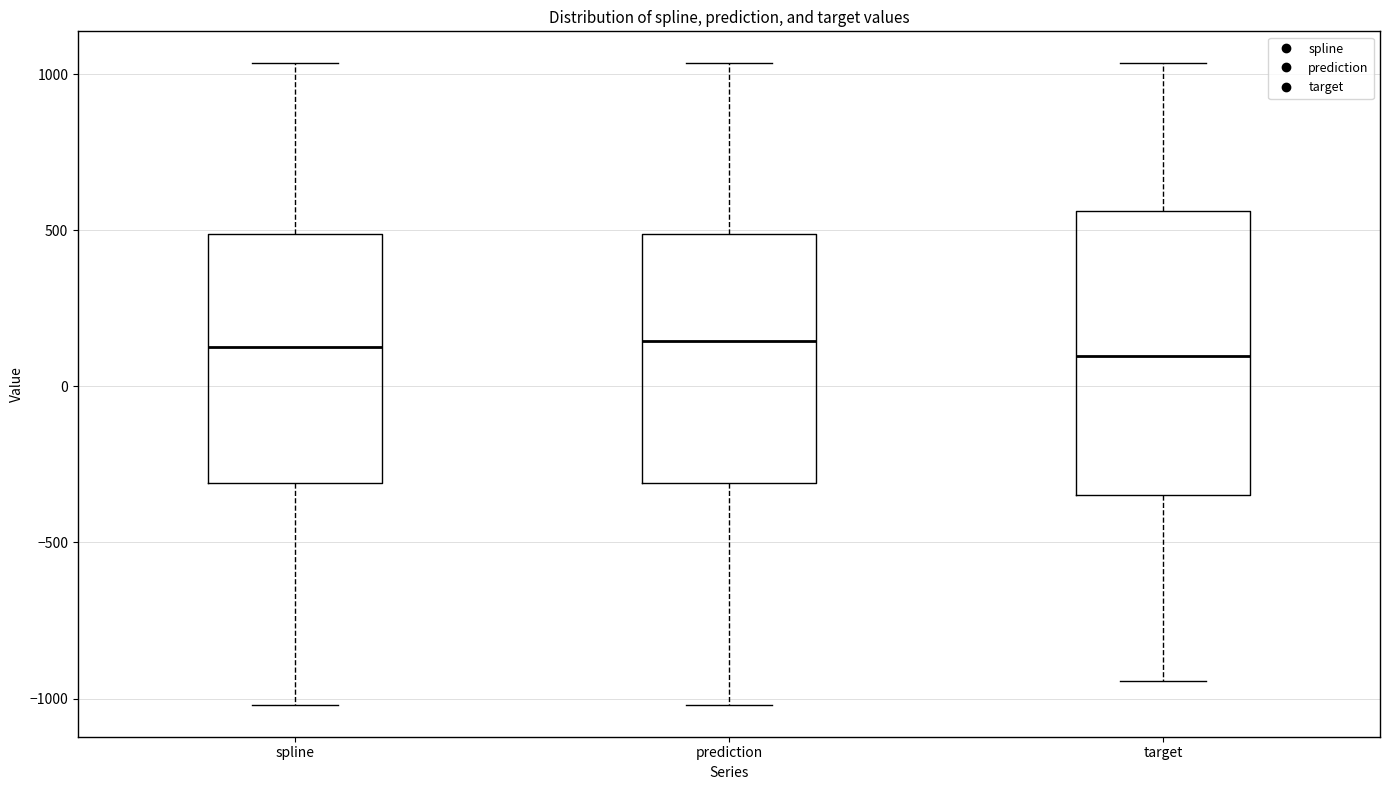

Reading left to right, transcribe this box plot: for each box, give where its median line is, the range the box spans, and where its two whiskers end, as read against the y-axis. The values are not printed on the chart, so give them approximately, as read against the axis.

spline: median 150, box -300 to 500, whiskers -1000 to 1050
prediction: median 150, box -300 to 500, whiskers -1000 to 1050
target: median 100, box -350 to 550, whiskers -950 to 1050